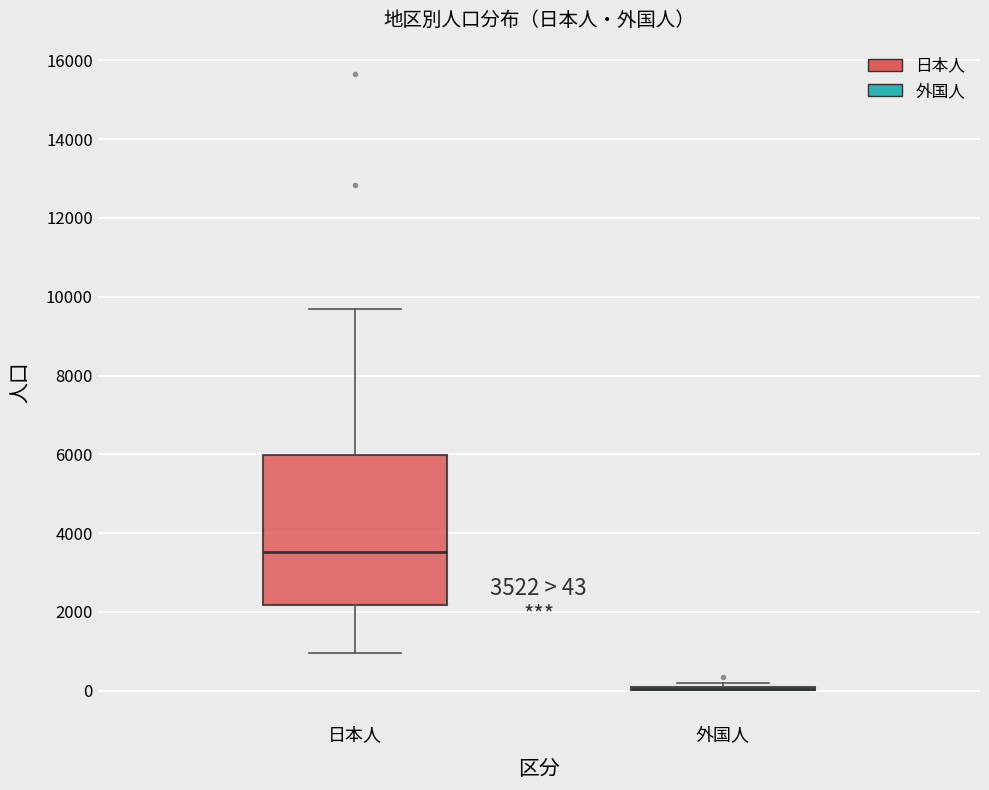

Which box is the tallest, from its lower edge to its upper edge?

日本人